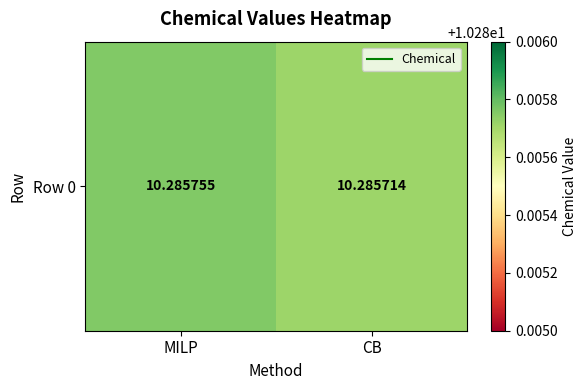

What is the average value?

10.3